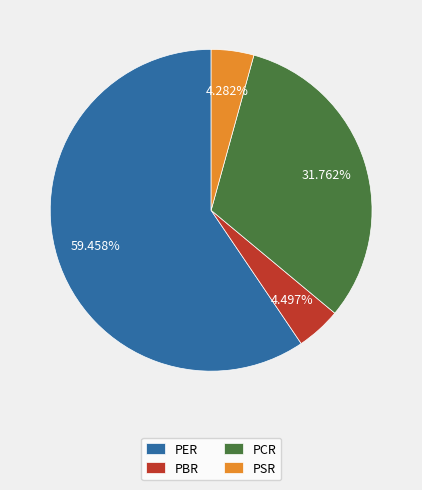

How much of the chart is everything except PBR?

95.5%